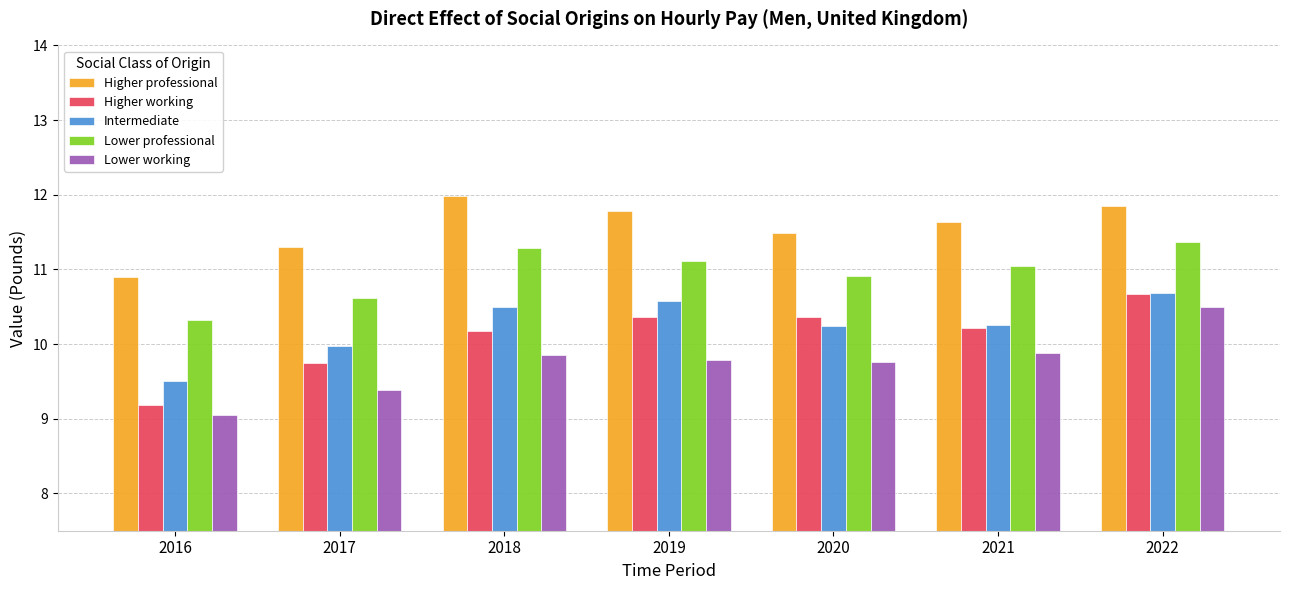

How many groups of bars are there?

7